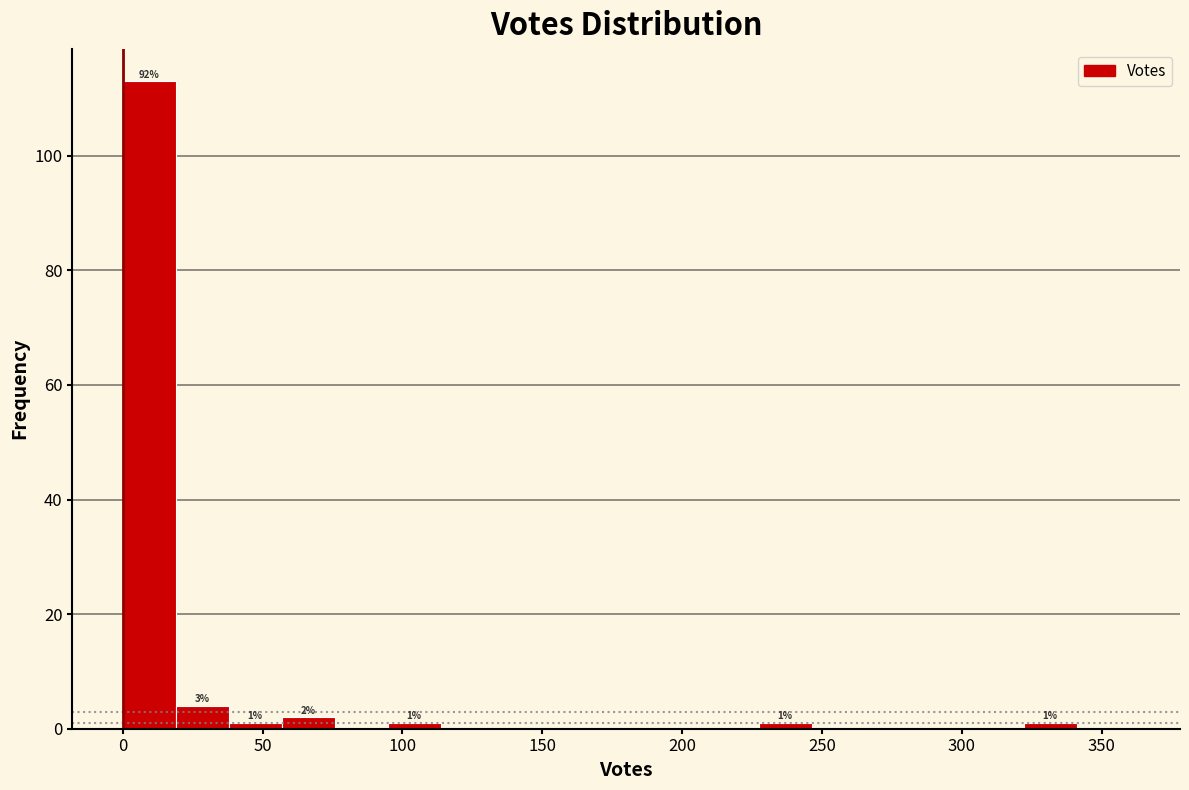

Read against the x-axis, roughly where is the centre of the tallest bar?

10